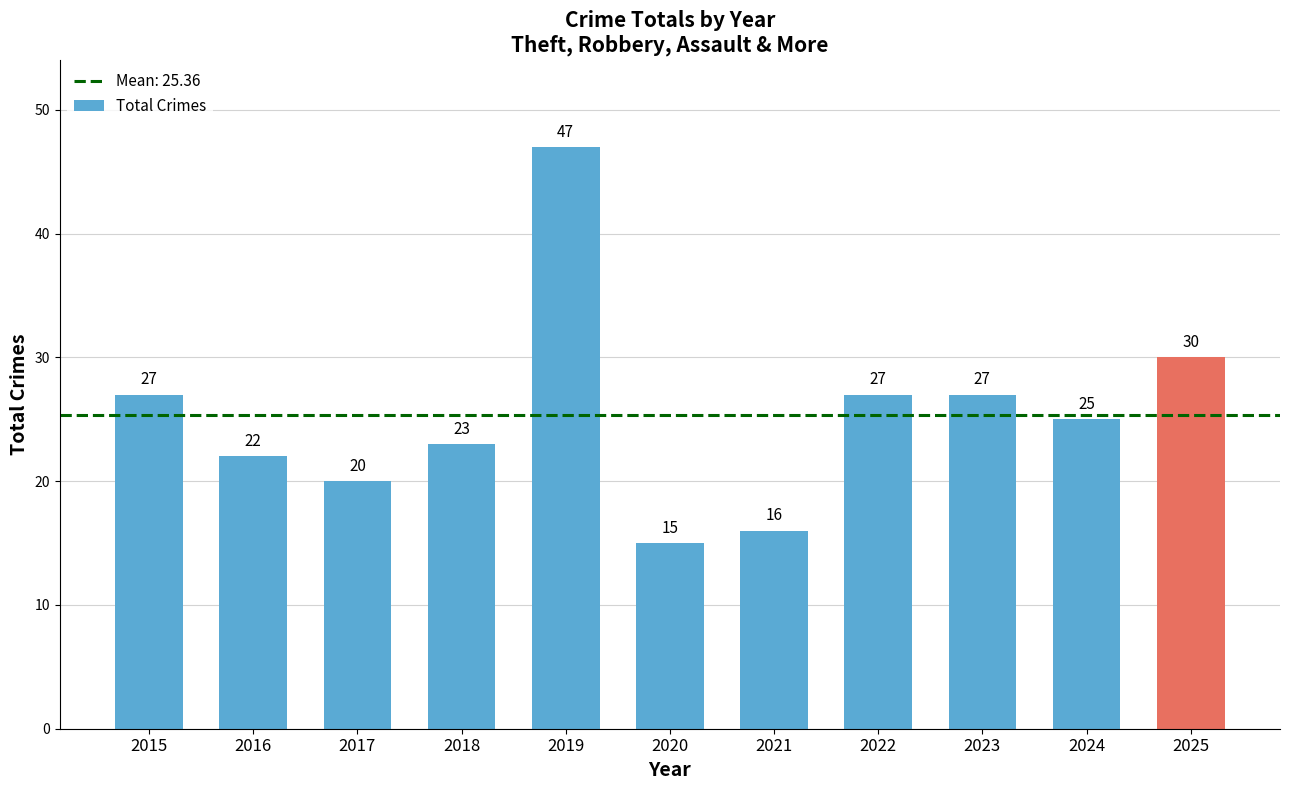

Which label corresponds to the smallest value in the chart?

2020